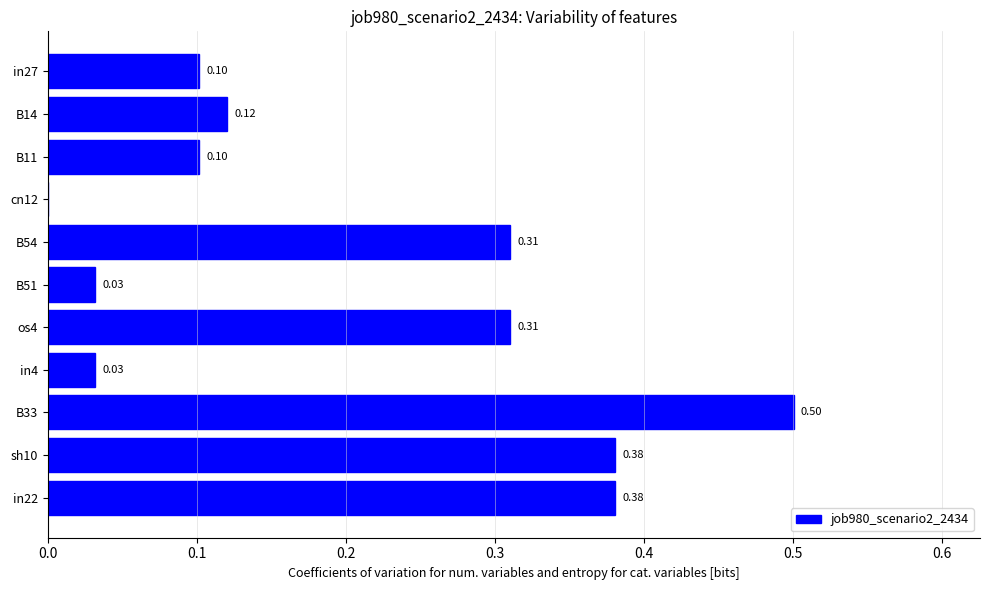

What is the change in value from B51 to in22?

+0.3